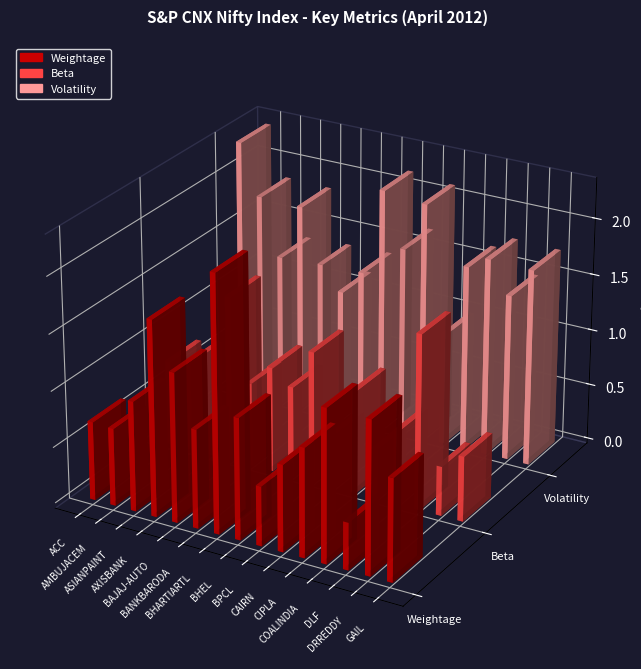

How many groups of bars are there?

15